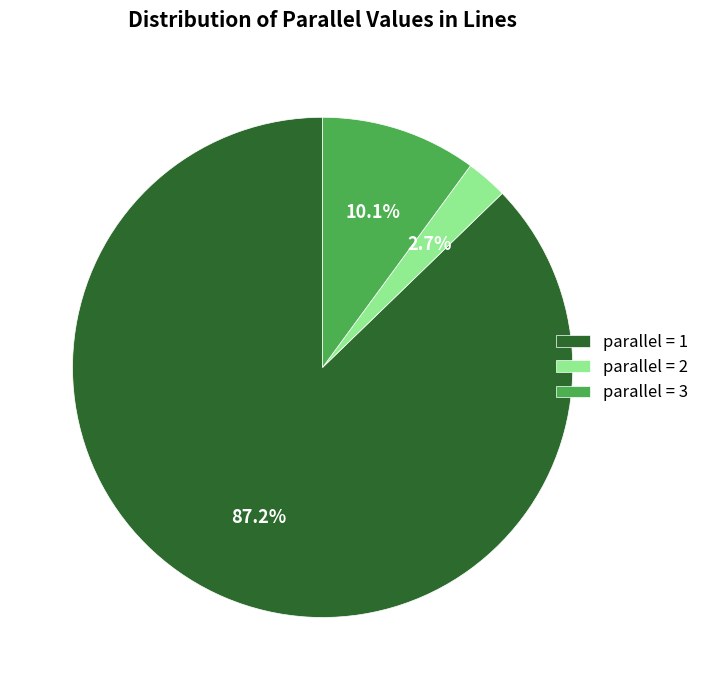

Is there a majority slice in this chart?

Yes